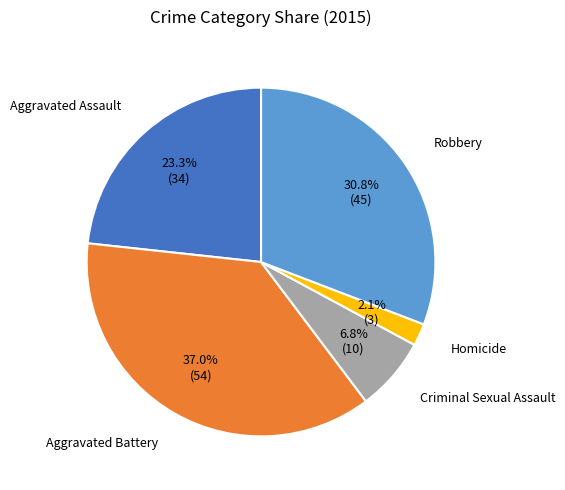

Is there any slice that represents more than half of the pie?

No